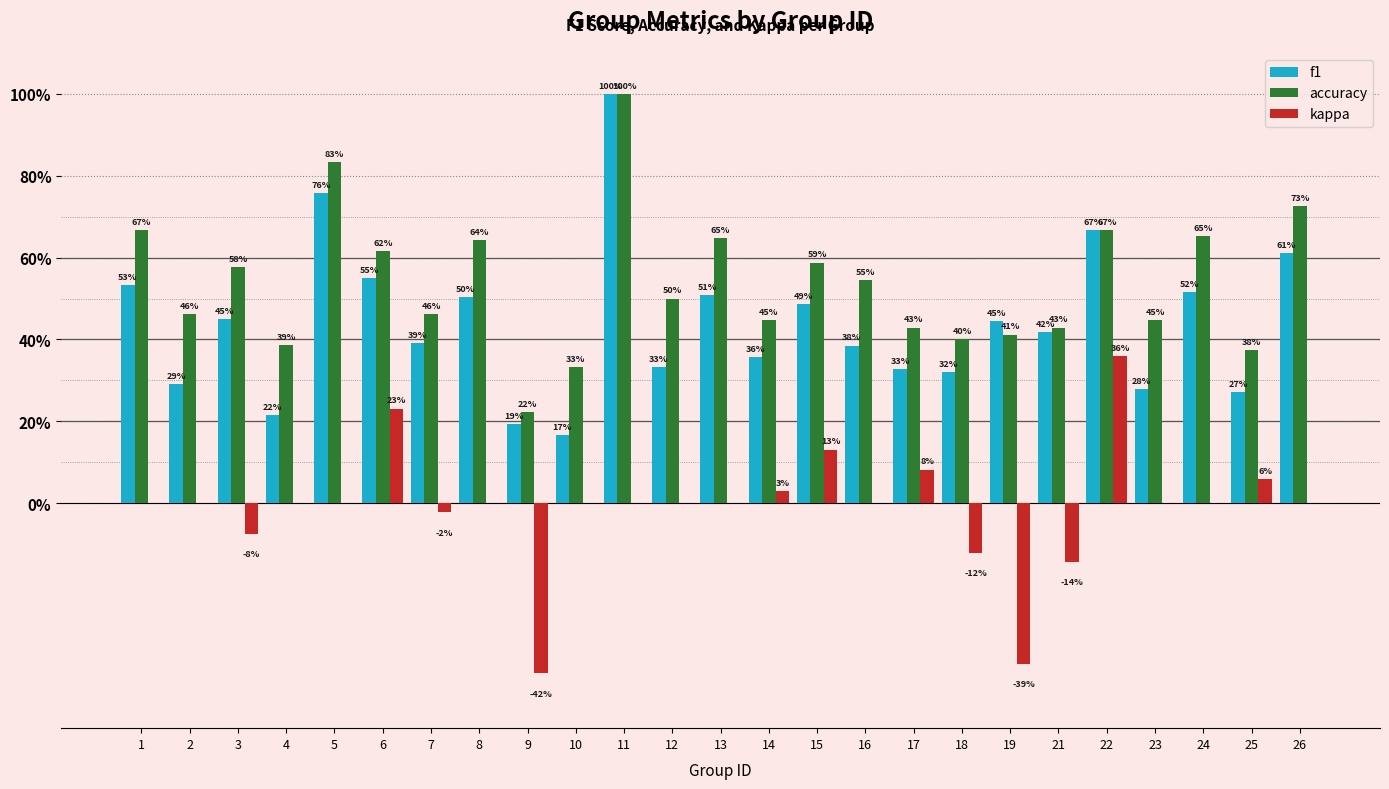

What are all the series names shown in the legend?

f1, accuracy, kappa